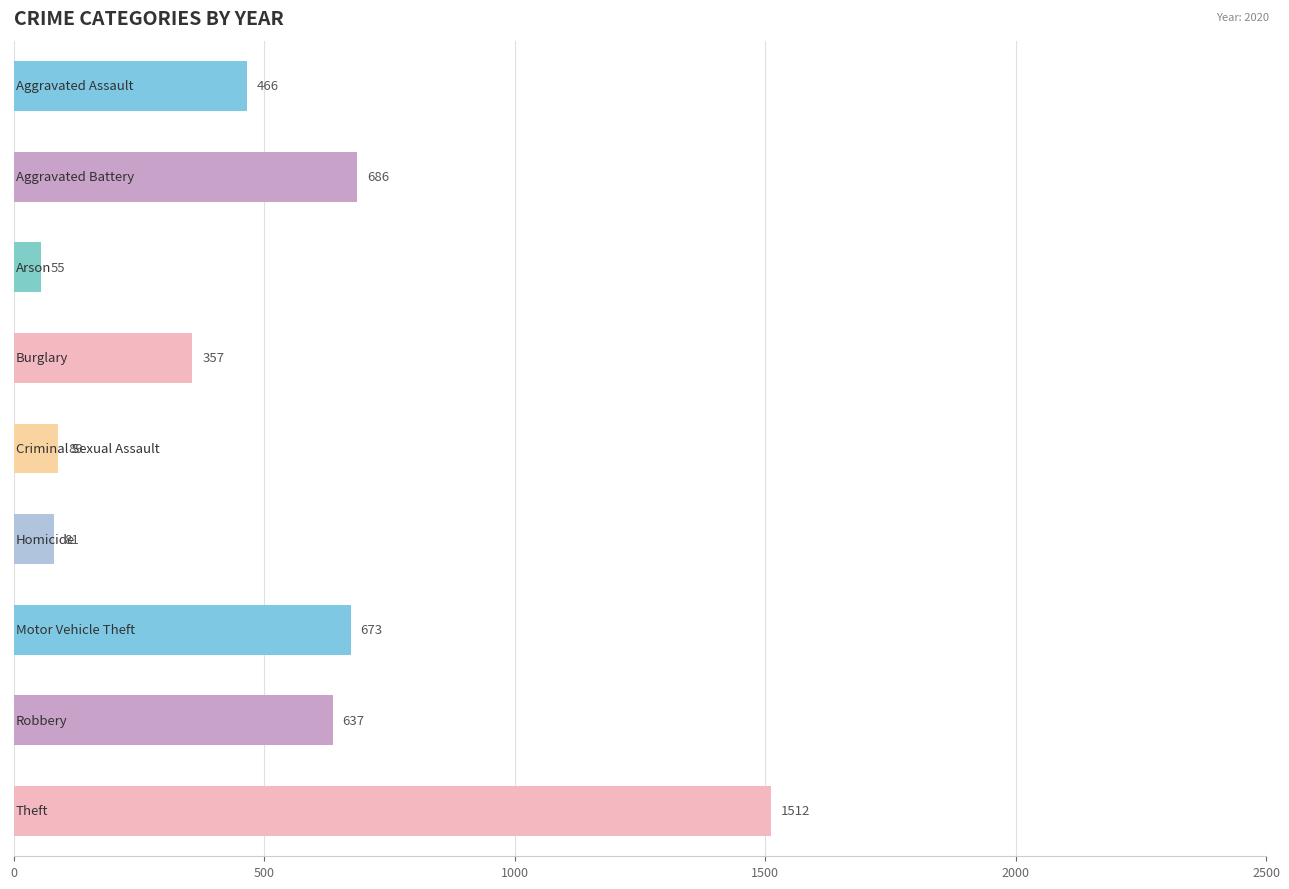

What is the minimum value shown in the chart?

55